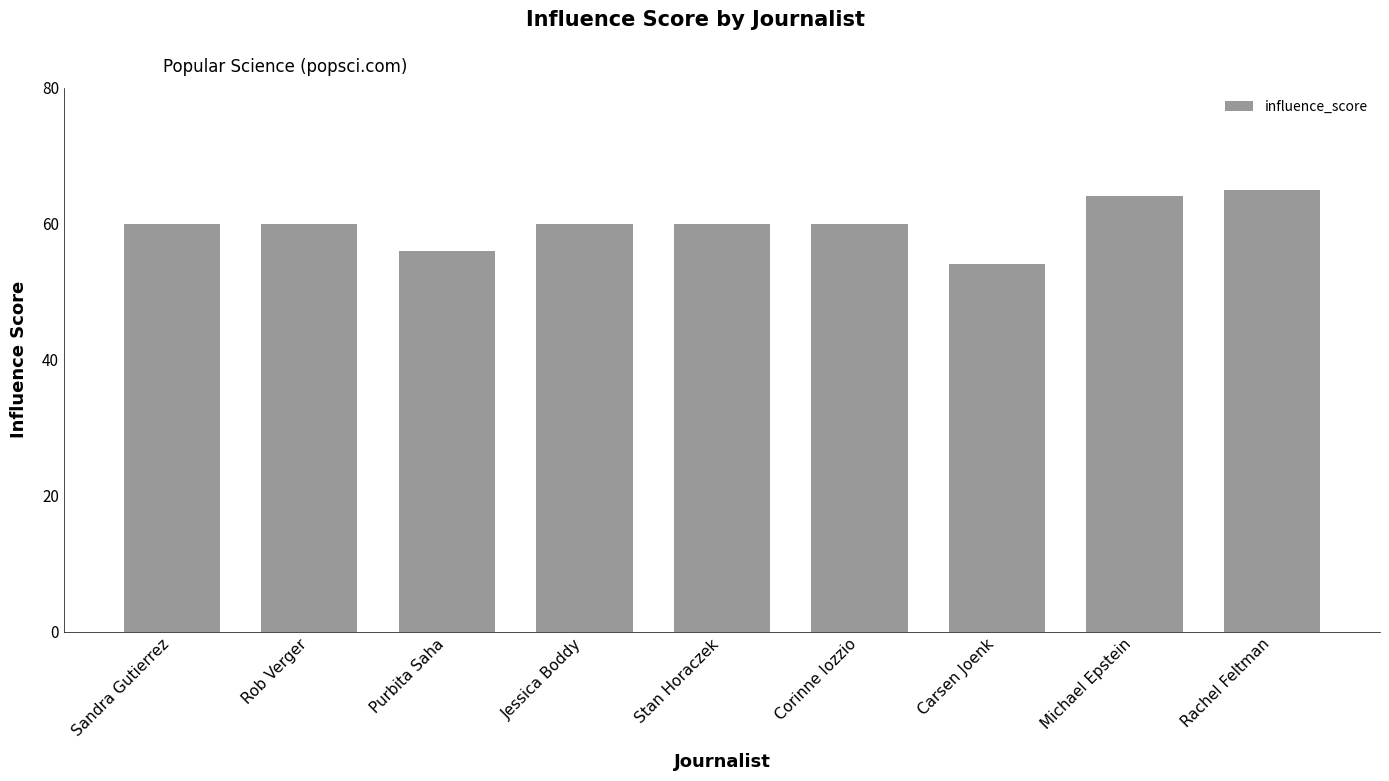

What is the maximum value shown in the chart?

65